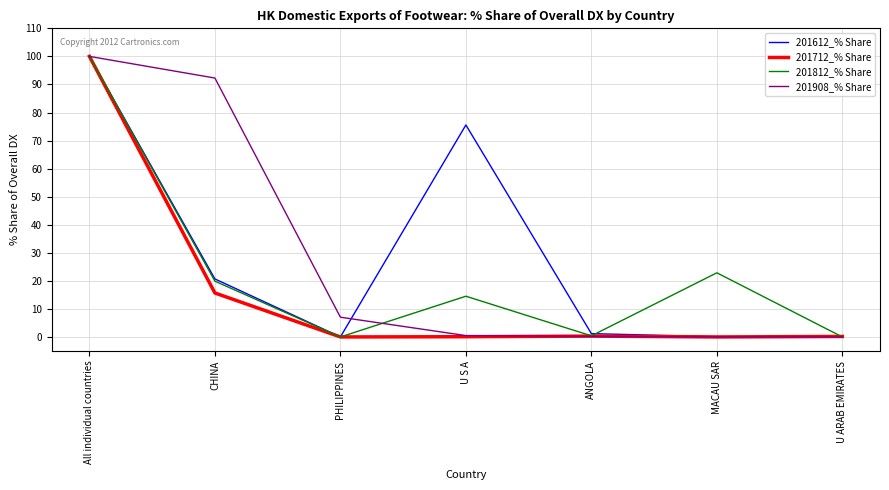

Does the chart have visible grid lines?

Yes